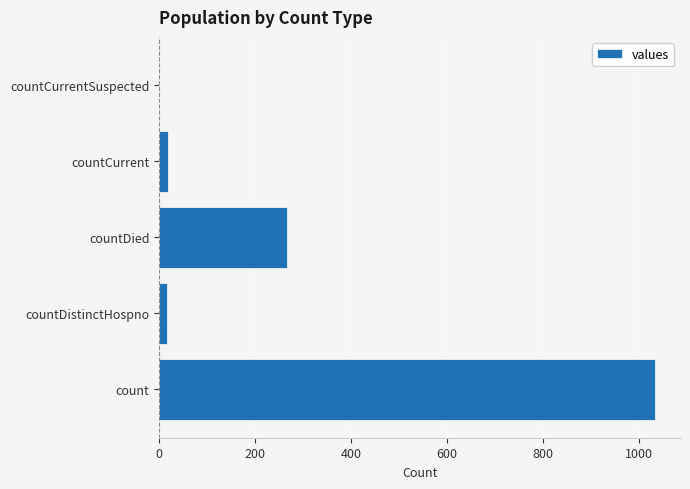

What is the greatest value displayed?

1034